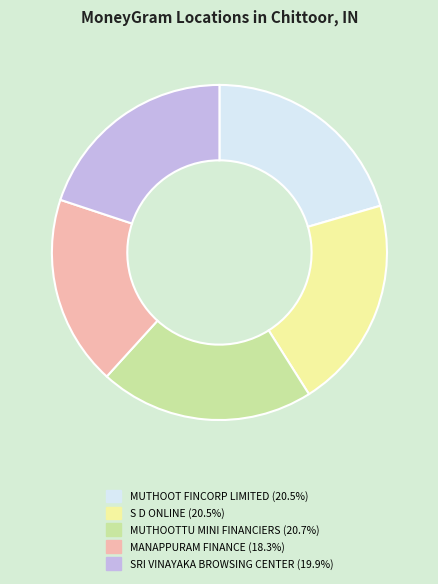

Is there any slice that represents more than half of the pie?

No